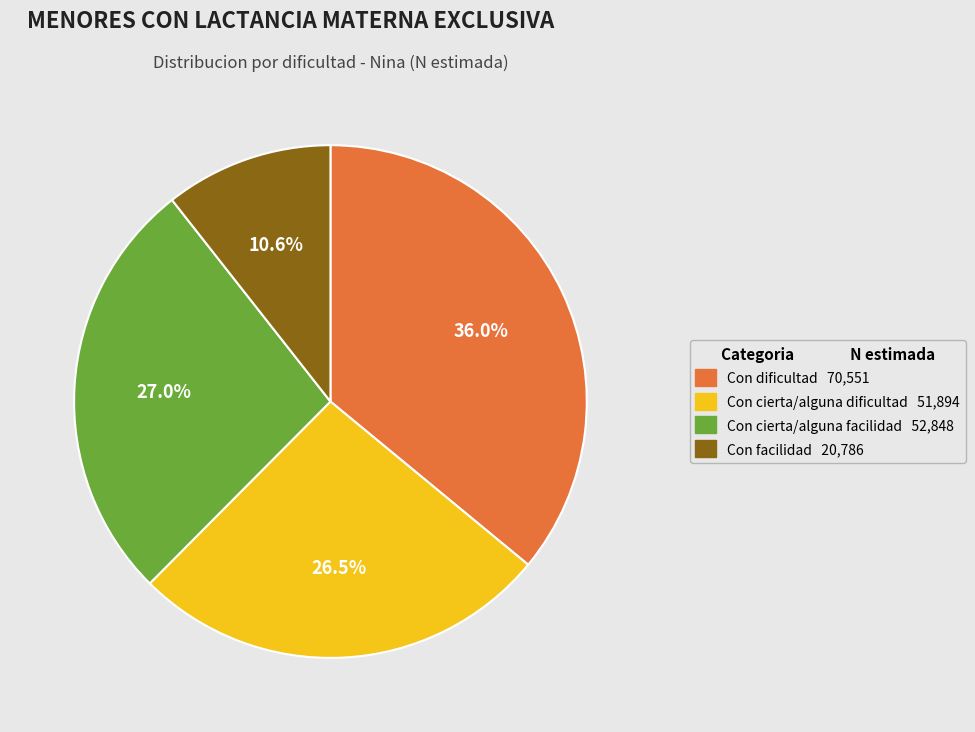

What percentage is the Con cierta/alguna facilidad slice, to the nearest percent?

27%